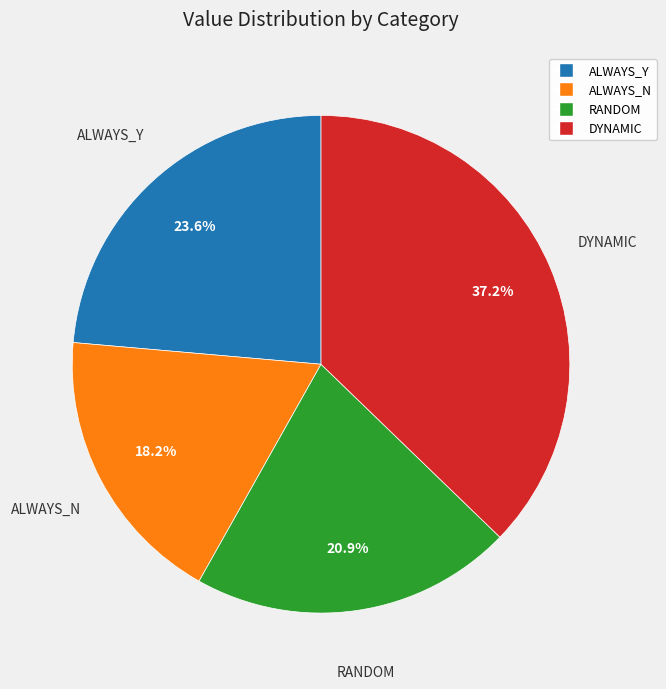

To the nearest percent, what is the difference between the largest and smallest slice percentages?

19%